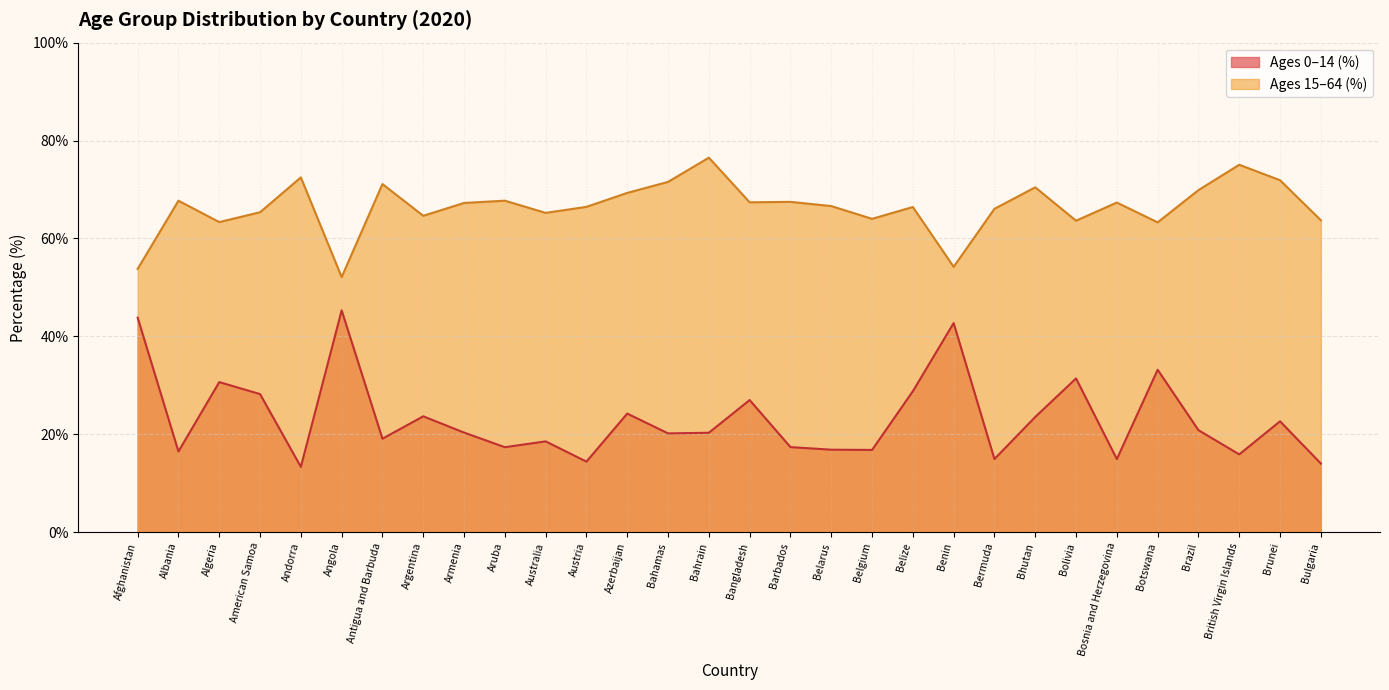

What is the difference between the second highest and second lowest values in the percent_ages0to14 series?

29.8